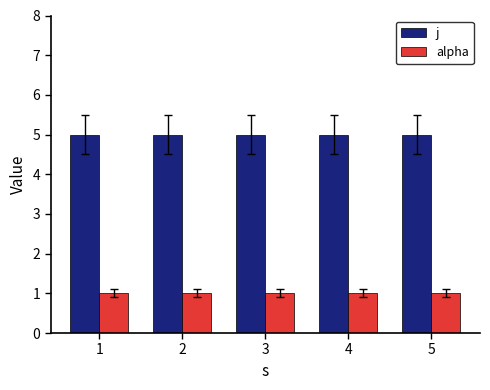

At how many categories does at least one series exceed 2?

5